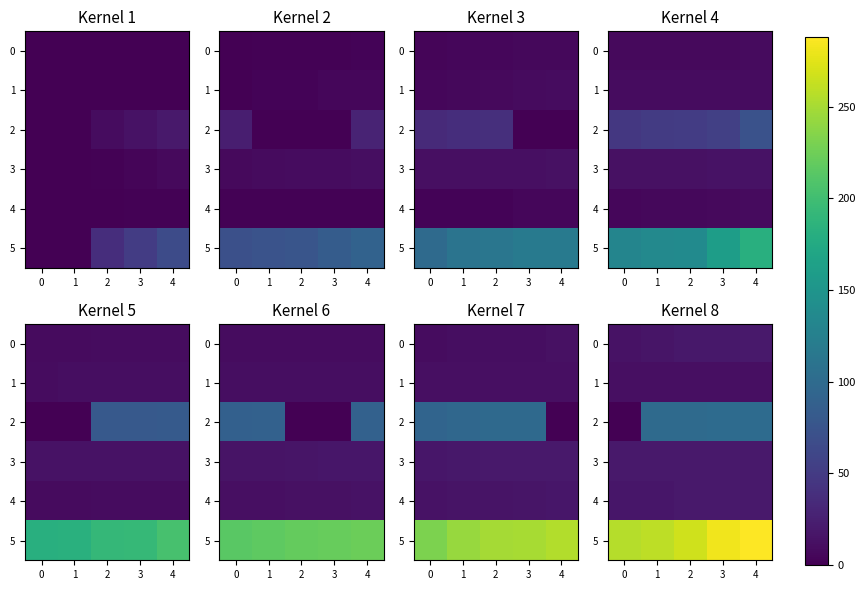

What is the sum of the 5 values at 1 and 3?

541